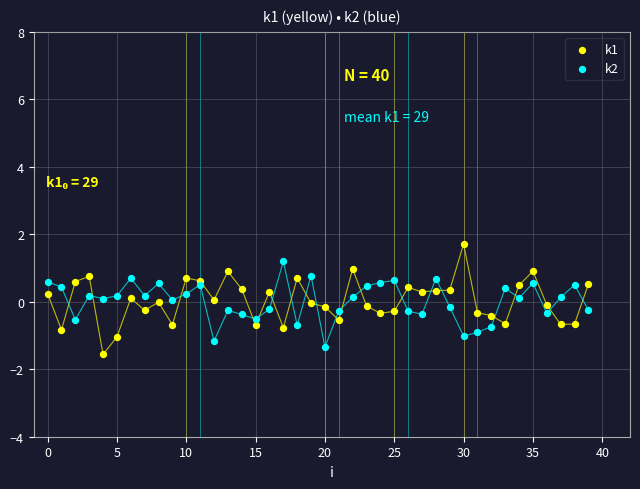

Which series reaches the maximum Y coordinate?

k1